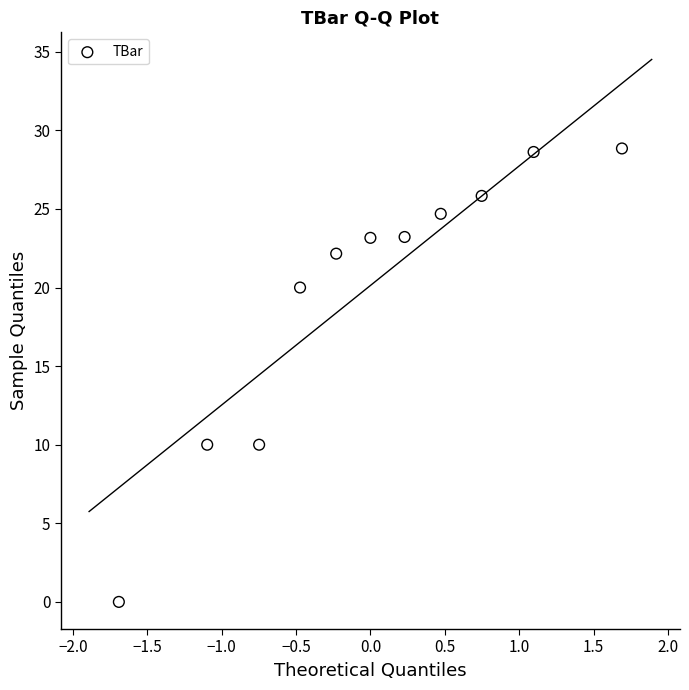

What is the range of X values (max minus min)?

3.4